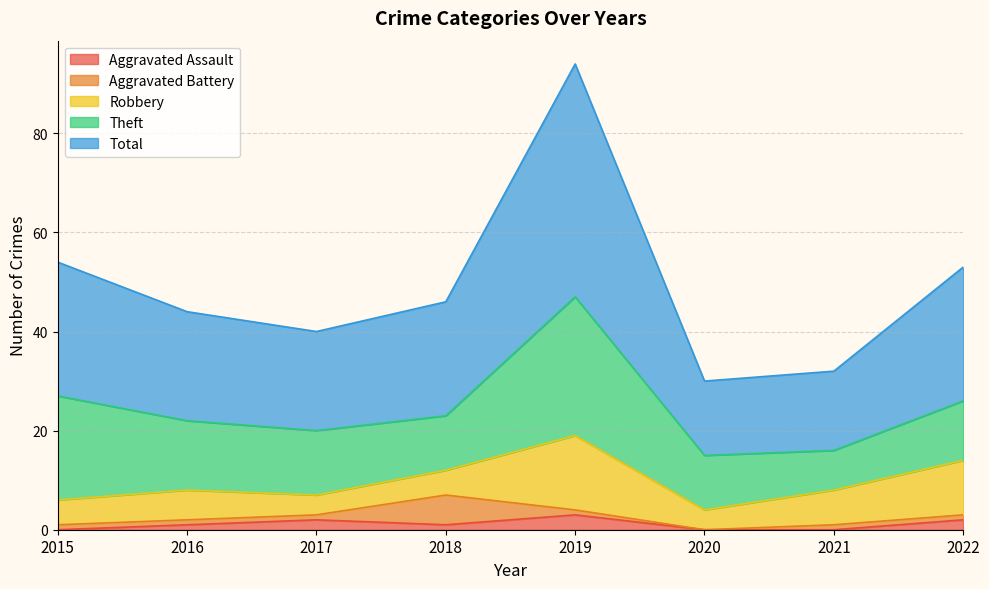

Reading right to left, transcribe all the data shown in this chart.

Aggravated Assault: 2	0	0	3	1	2	1	0
Aggravated Battery: 1	1	0	1	6	1	1	1
Robbery: 11	7	4	15	5	4	6	5
Theft: 12	8	11	28	11	13	14	21
Total: 27	16	15	47	23	20	22	27